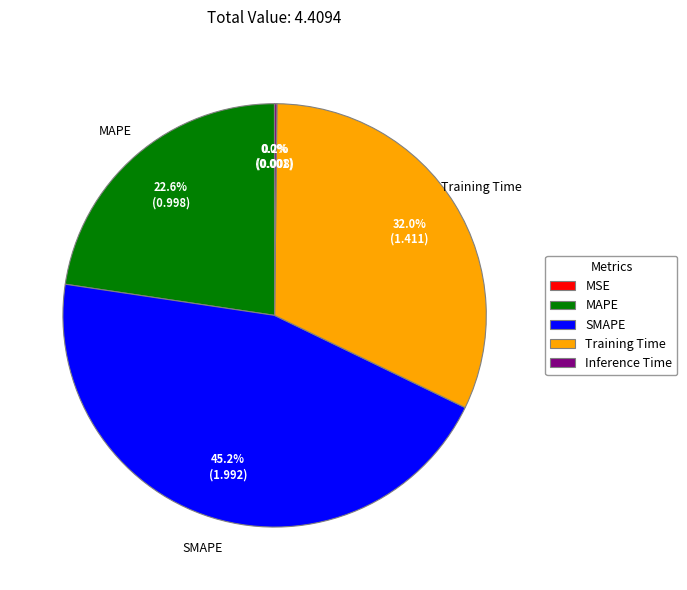

Which slice is the largest?

SMAPE